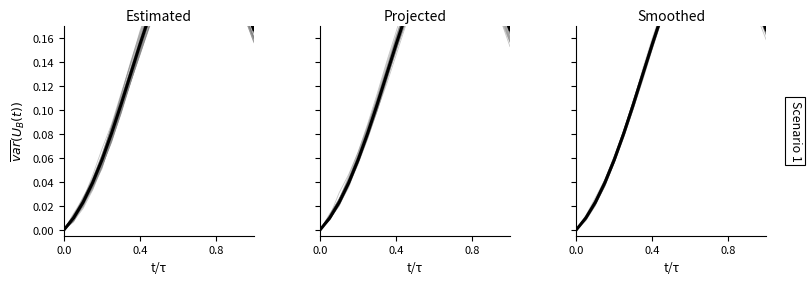

The chart shows a value of 0.0 at 21. True or false?

False